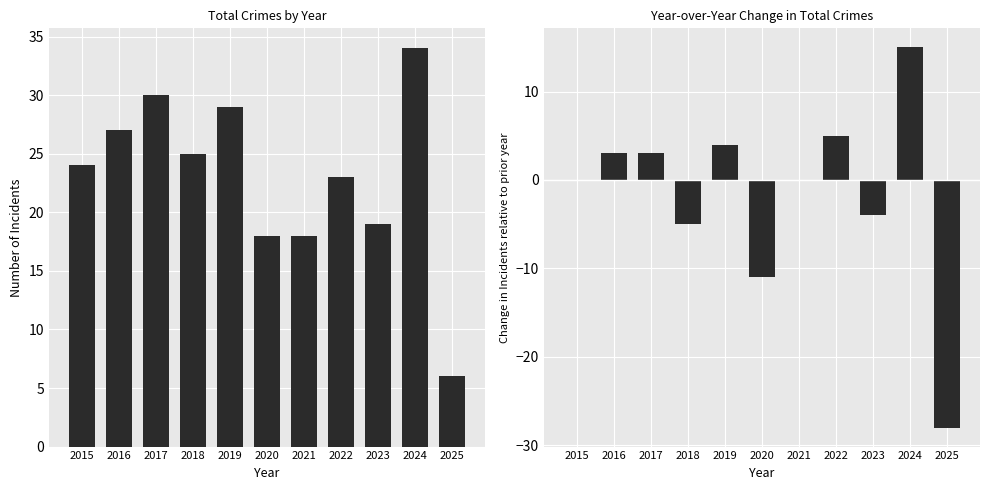

What is the maximum value shown in the chart?

34